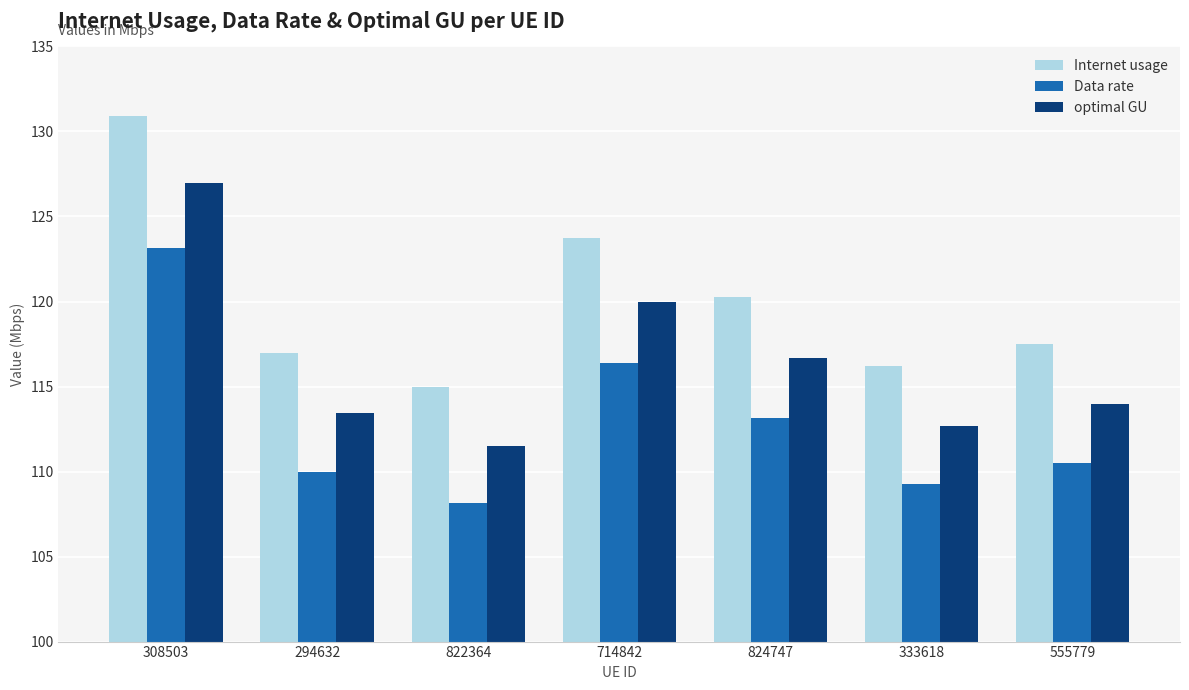

Reading left to right, what are all the values shown in this chart?

Internet usage: 308503=130.9	294632=117.0	822364=115.0	714842=123.7	824747=120.3	333618=116.2	555779=117.5
Data rate: 308503=123.1	294632=110.0	822364=108.2	714842=116.4	824747=113.1	333618=109.3	555779=110.5
optimal GU: 308503=127.0	294632=113.4	822364=111.5	714842=120.0	824747=116.7	333618=112.7	555779=113.9